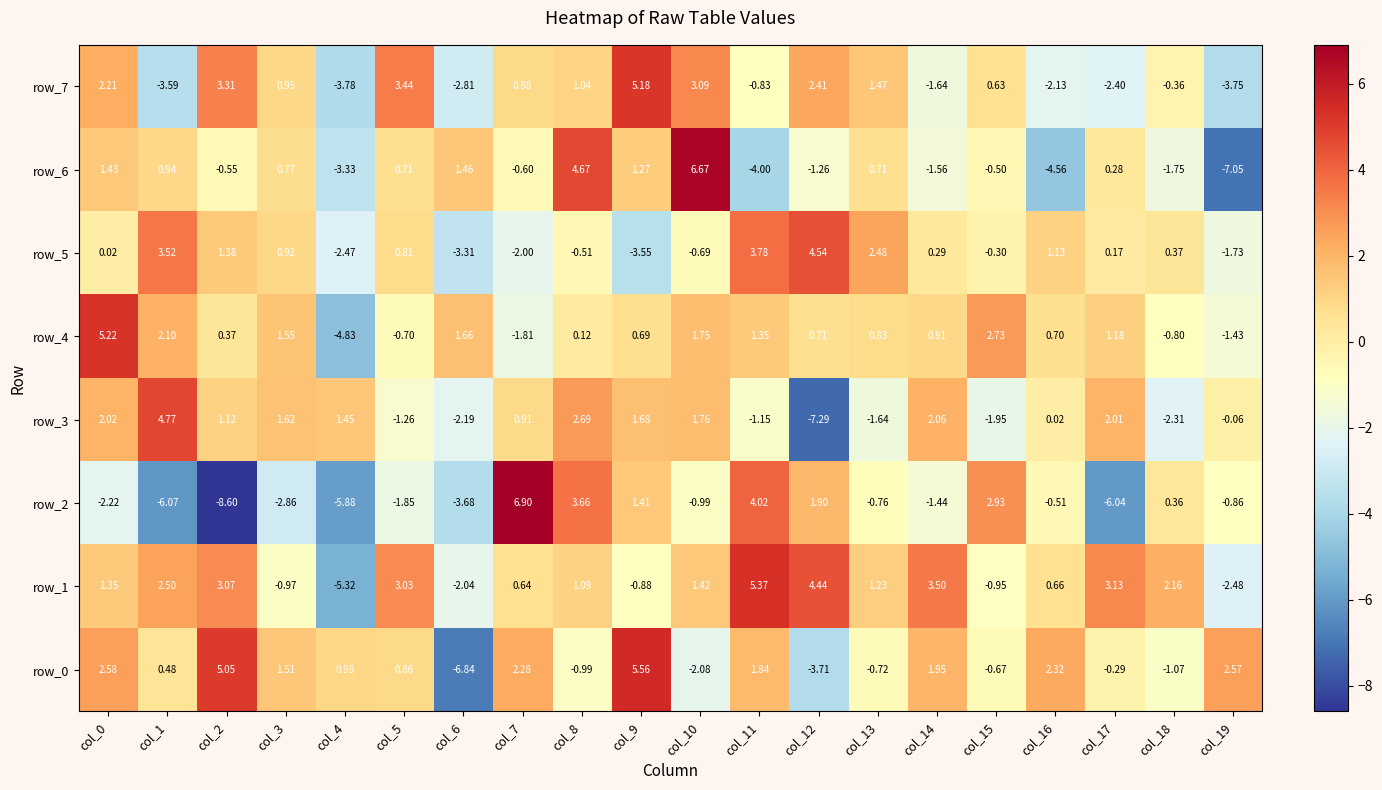

What is the total value across all series at col_7?

7.2